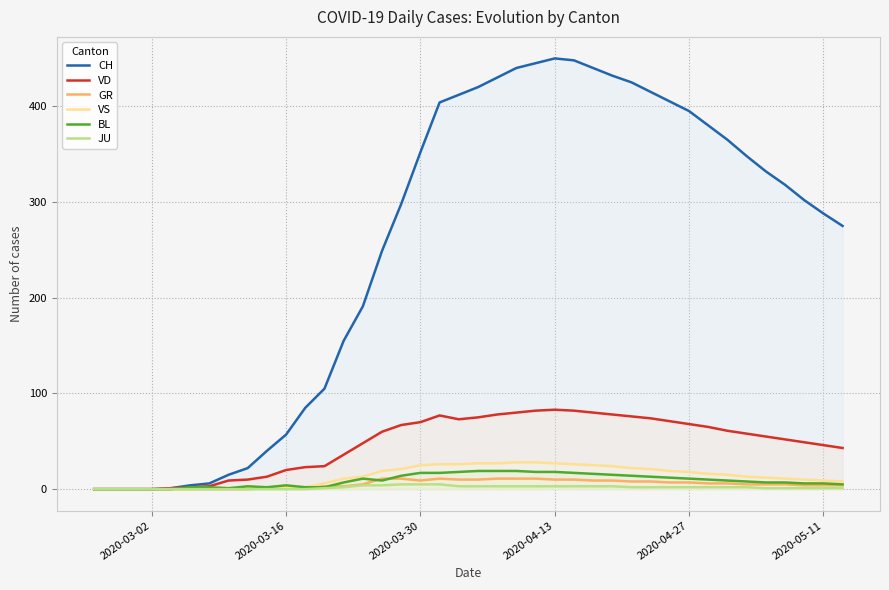

What is the difference between the maximum and minimum values in the CH series?

450